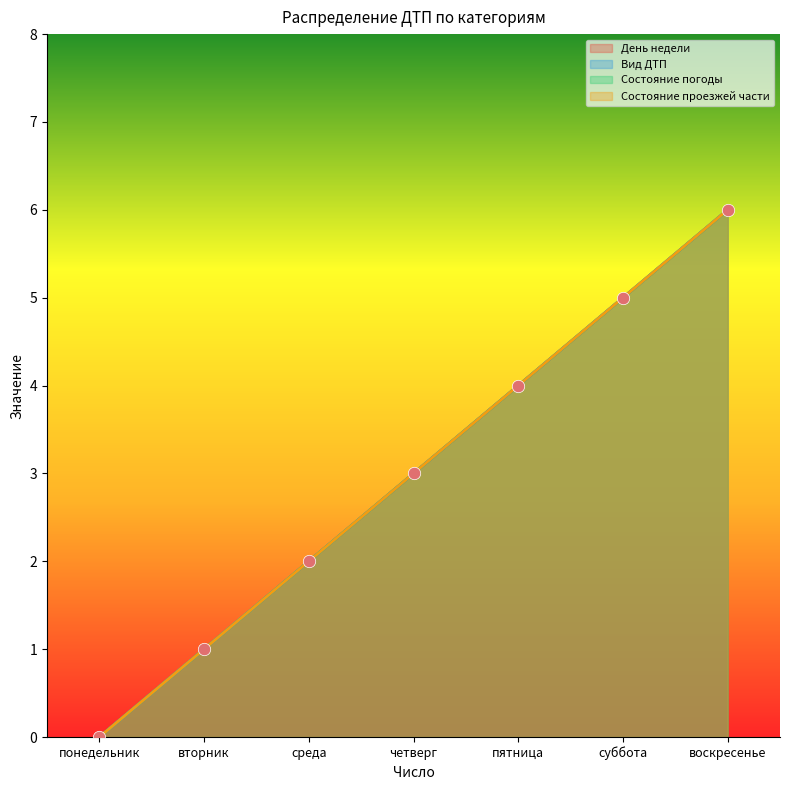

What is the total value across all series at четверг?

12